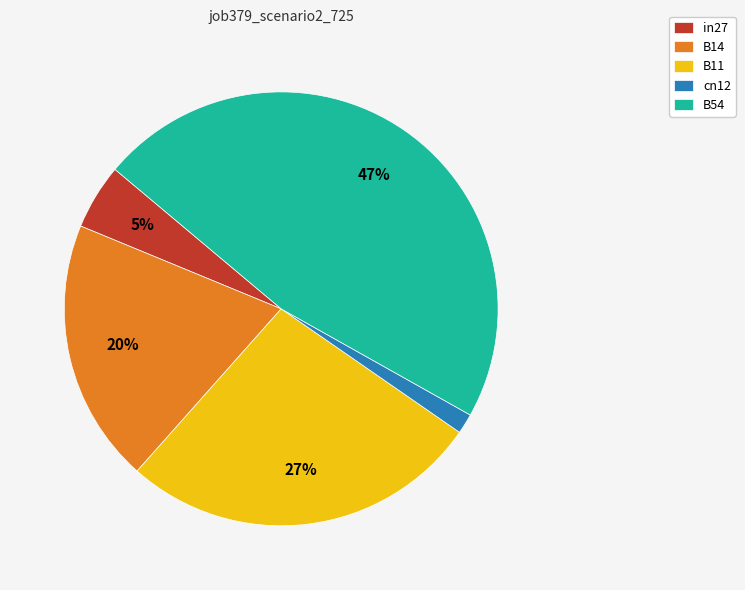

Combined, do in27 and B14 account for over 50%?

No